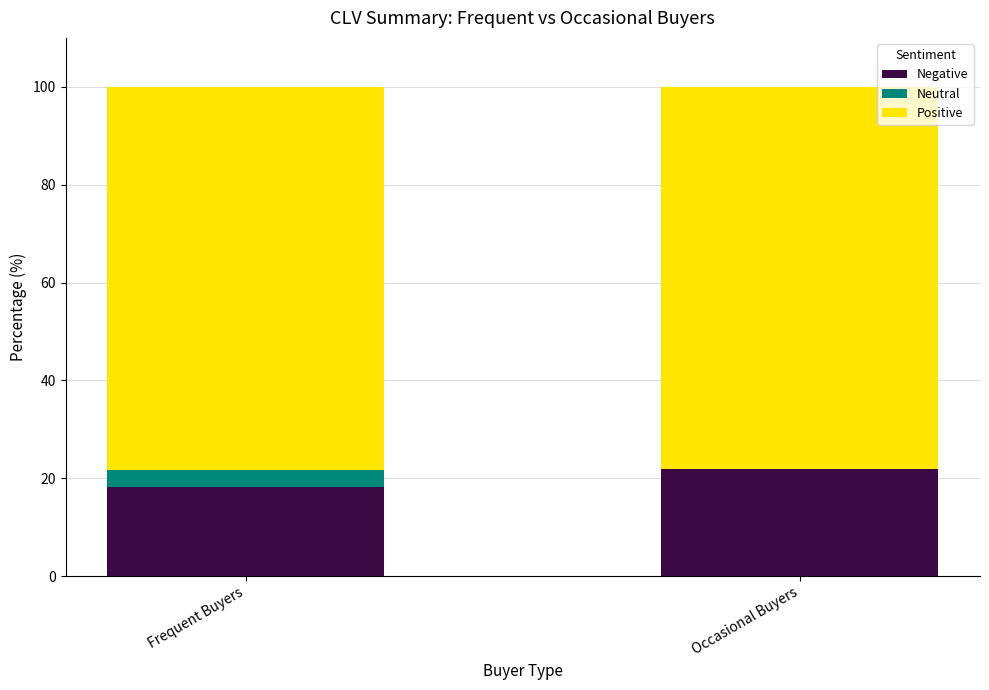

What is the total value across all series at Frequent Buyers?

100.0